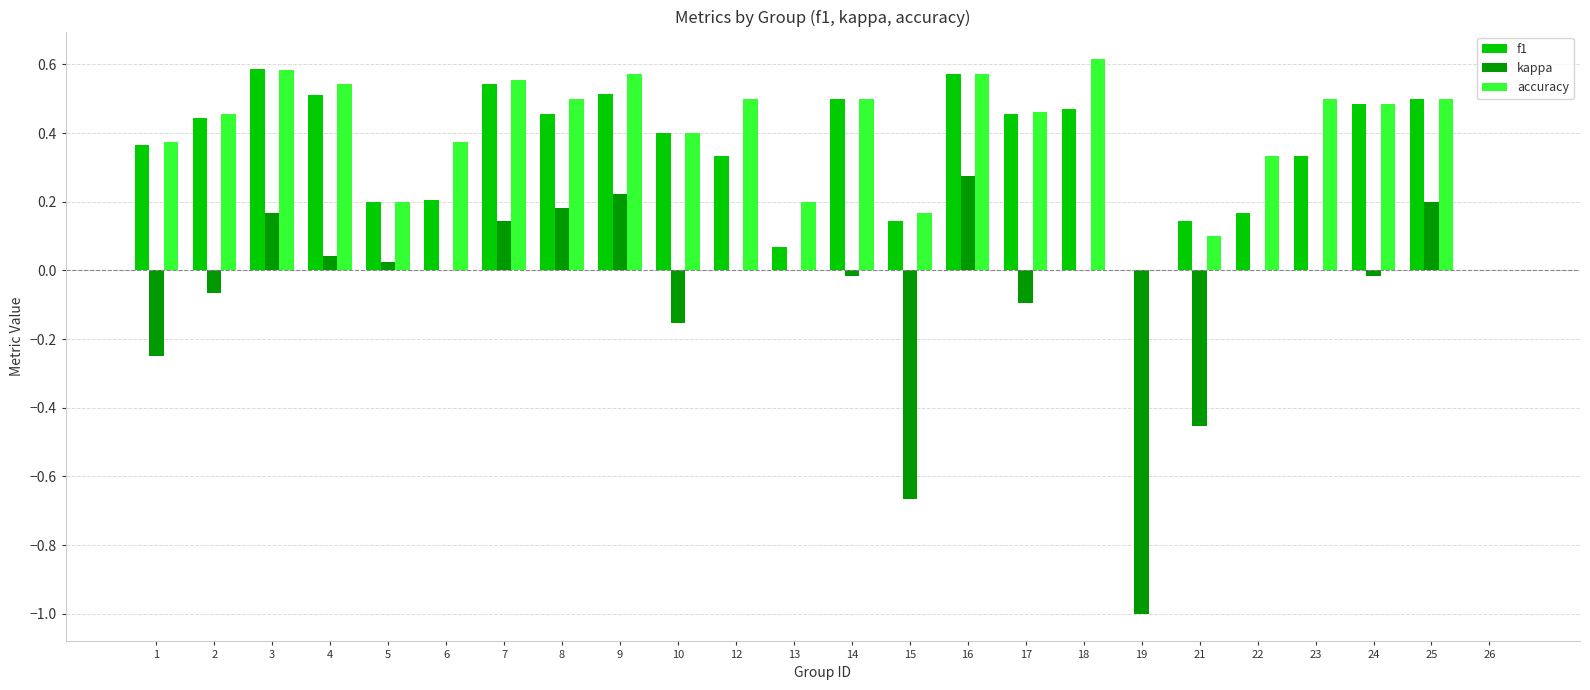

Does the chart contain stacked bars?

No